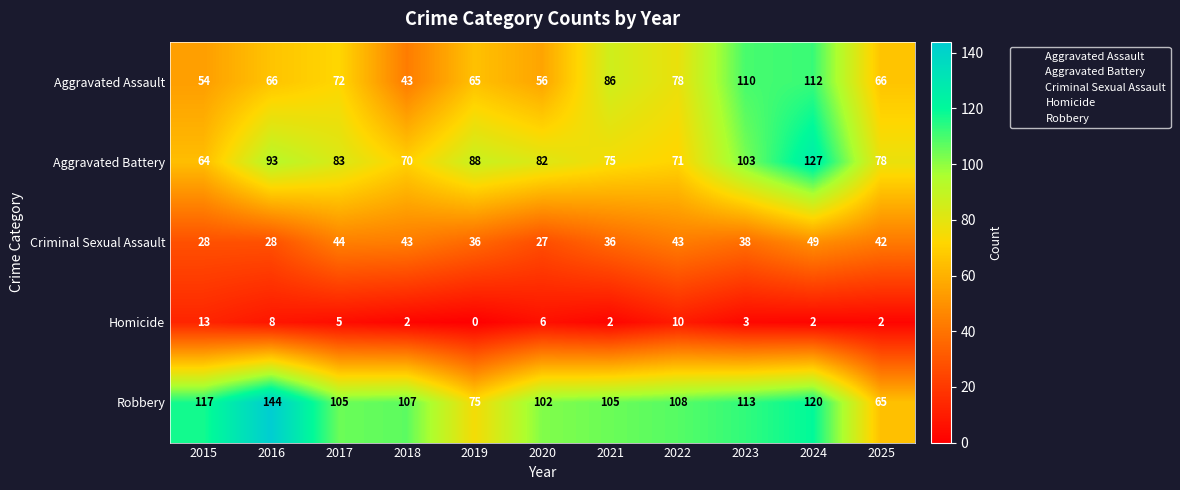

The value of Criminal Sexual Assault at 2021 is 36. True or false?

True